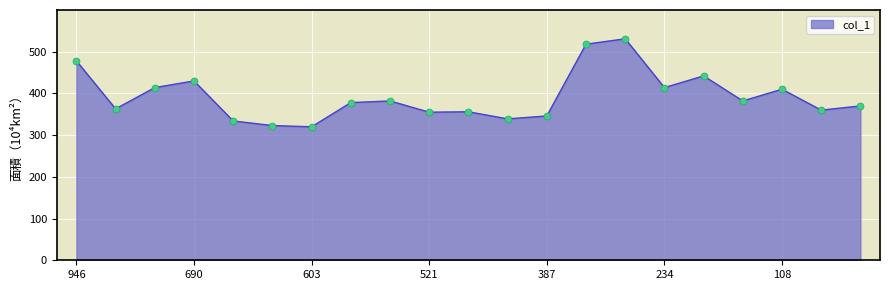

What is the smallest value displayed?

320